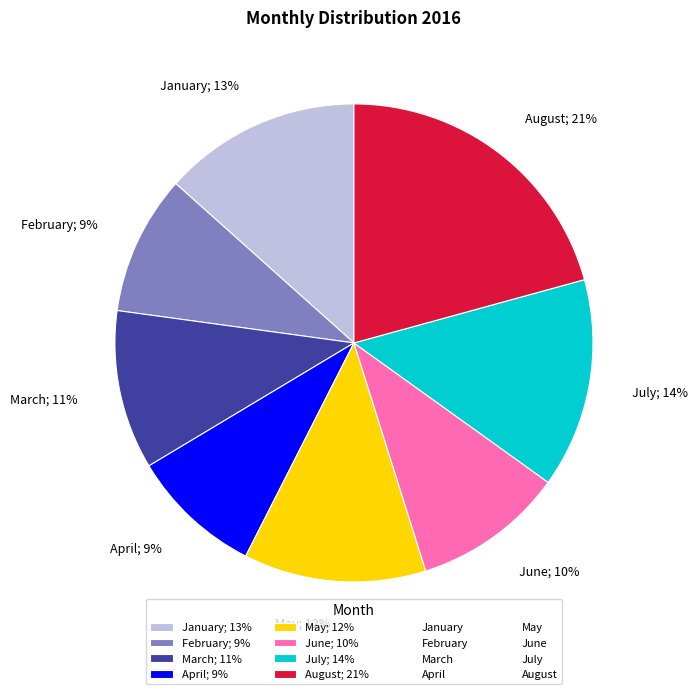

To the nearest percent, what percentage of the pie is February?

9%